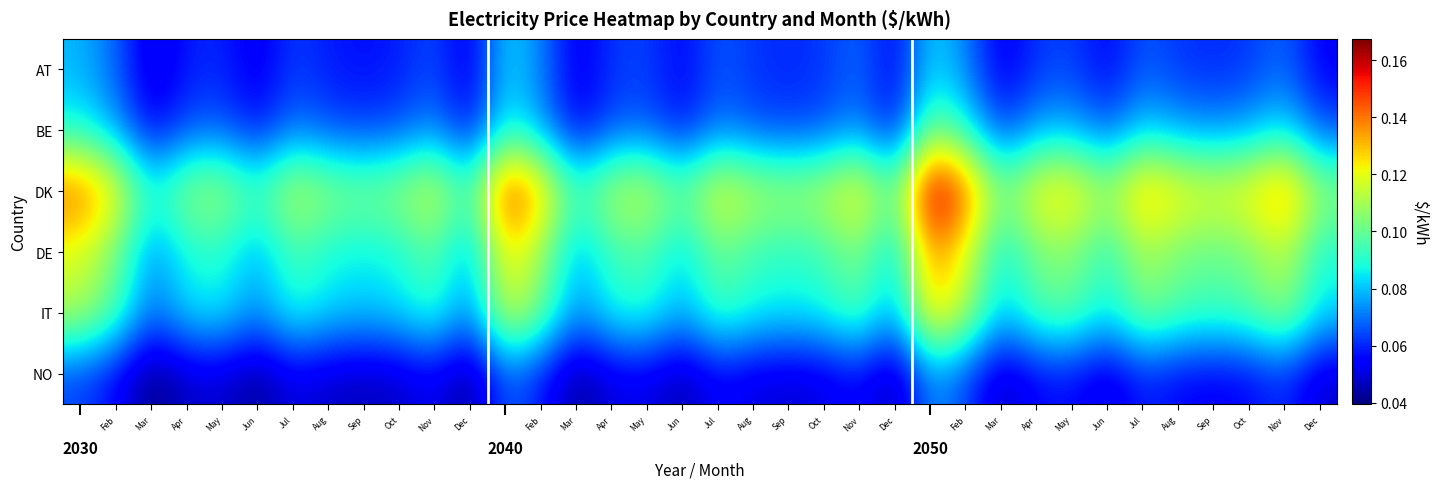

Which series has the largest total across all categories?

DK